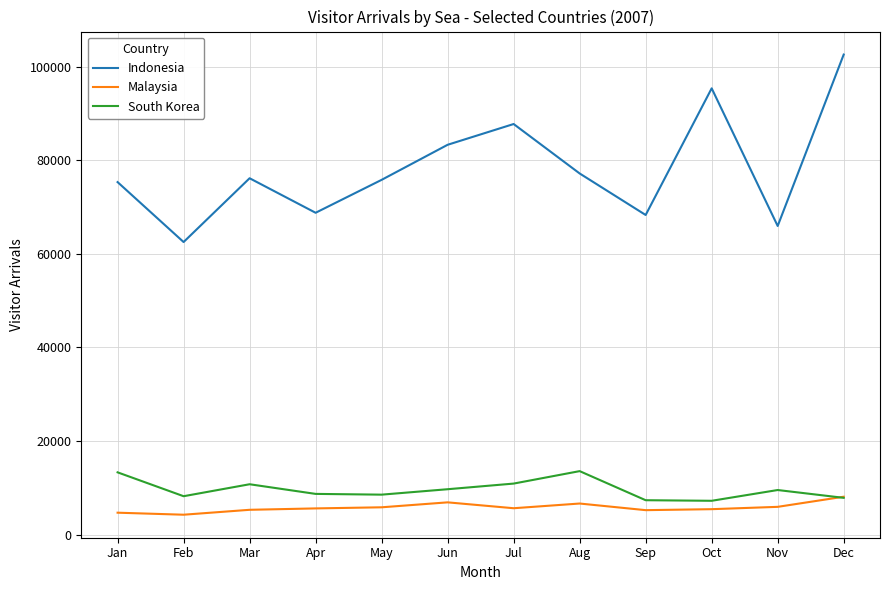

What is the smallest value displayed?

4241